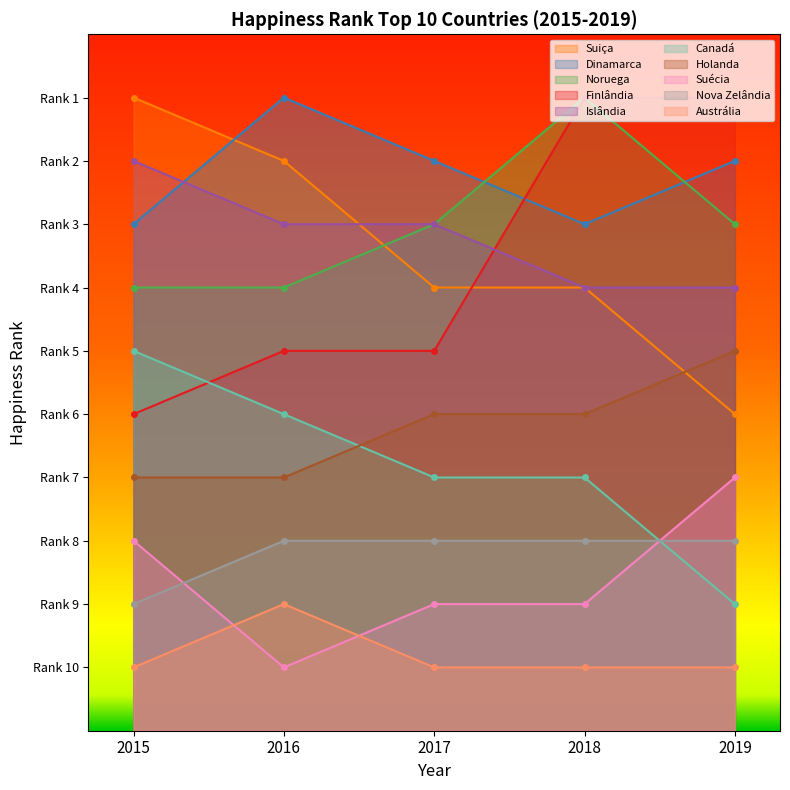

The value of Rank Right at 10 is 14. True or false?

False